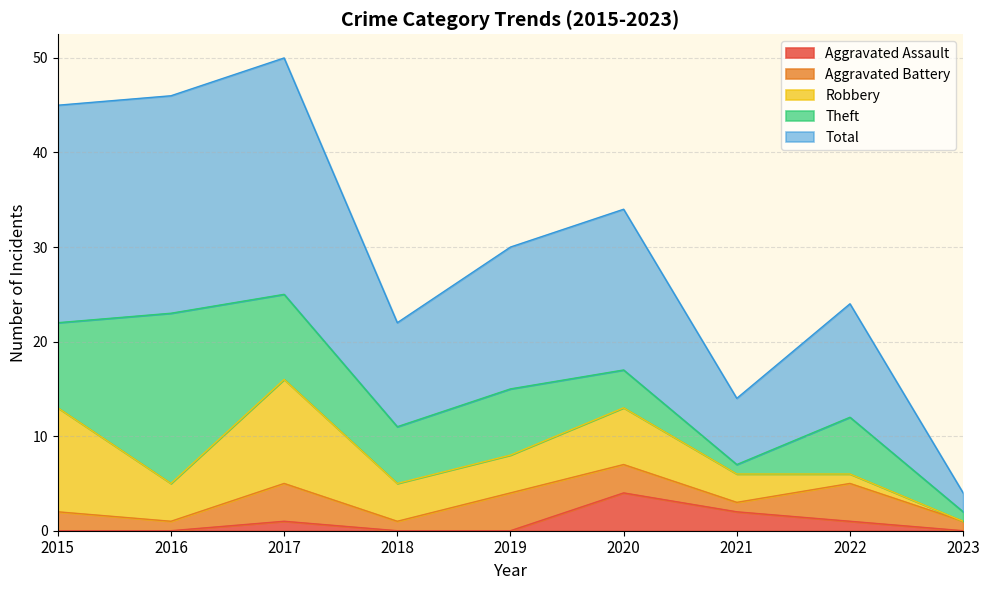

At which label does Robbery first exceed 4?

2015